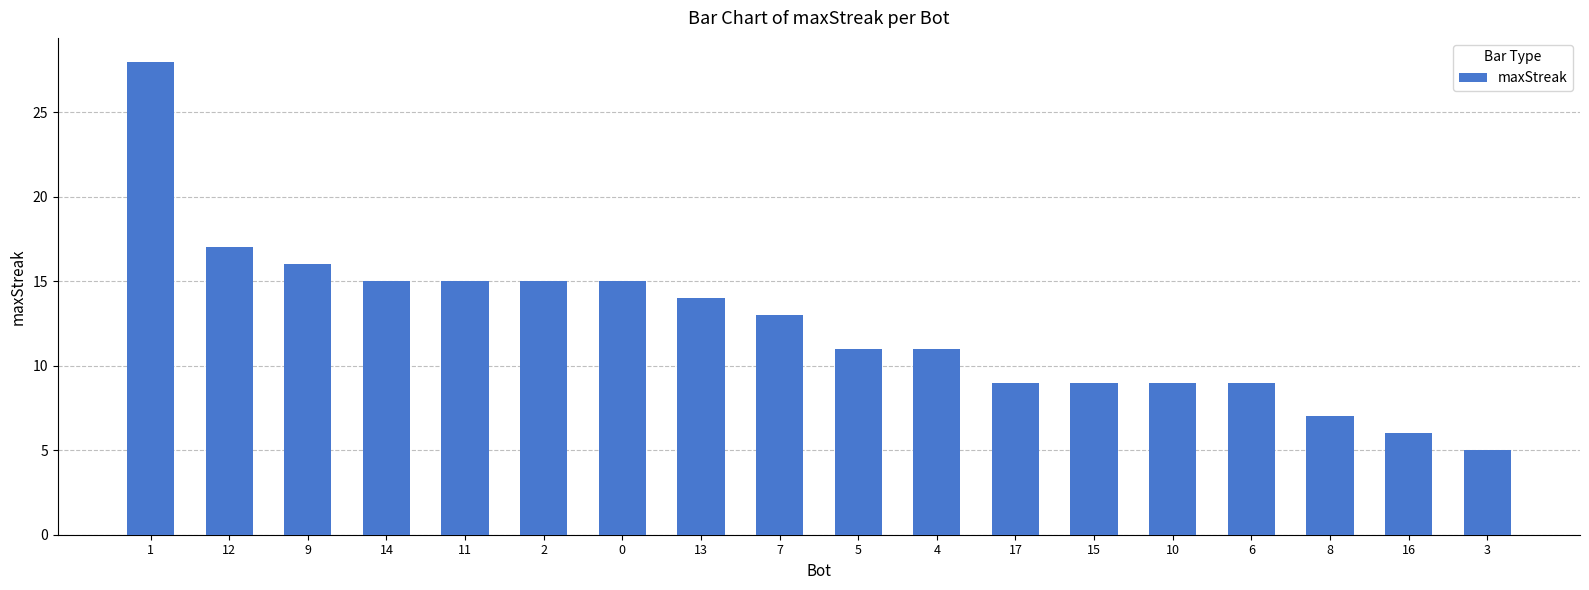

At which label does the data first exceed 13?

1